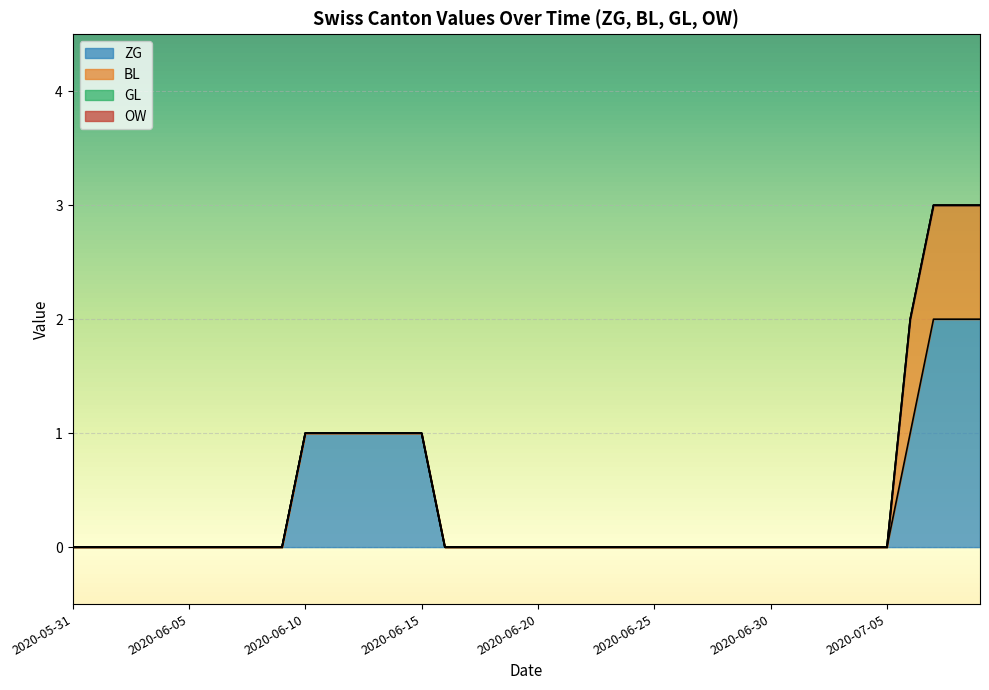

True or false: GL and OW intersect in this chart.

False